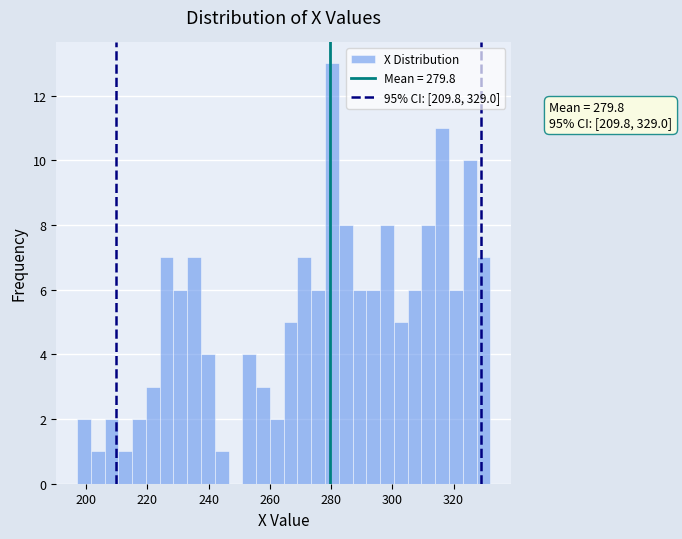

Read against the x-axis, roughly where is the centre of the tallest bar?

280